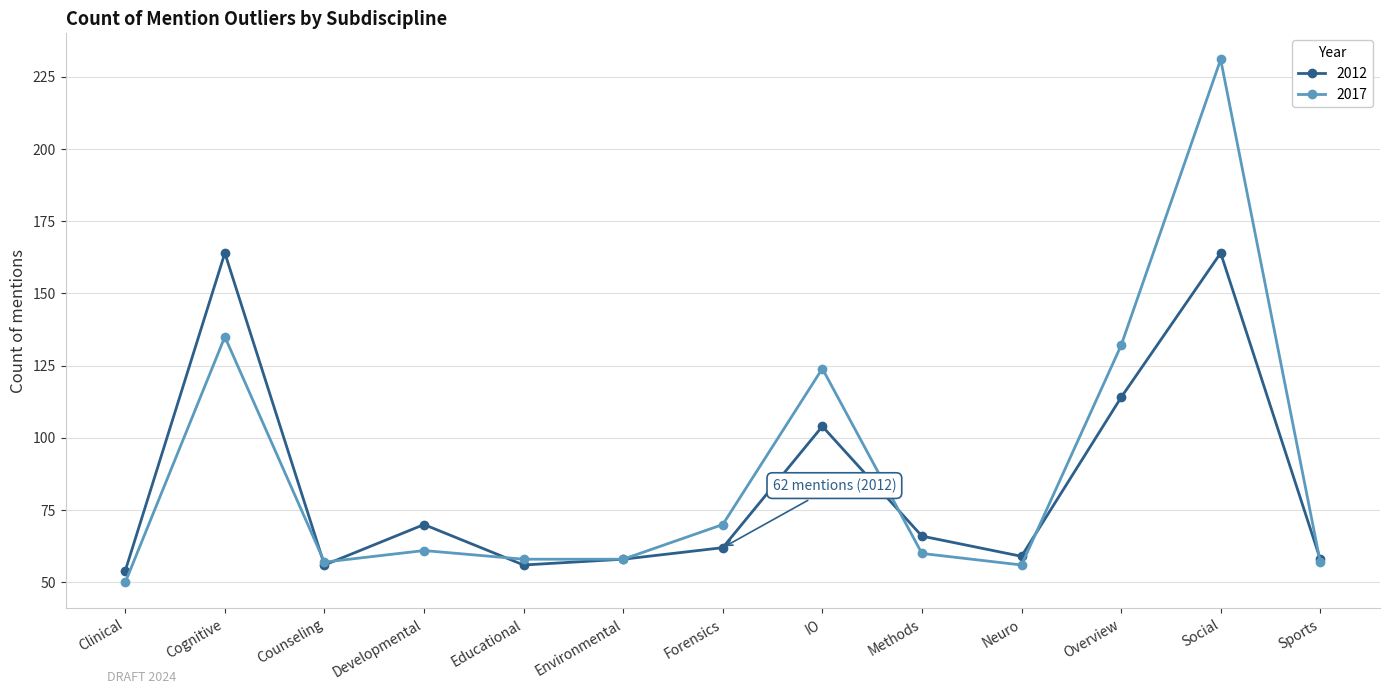

What is the approximate value of 2017 at Neuro?

56